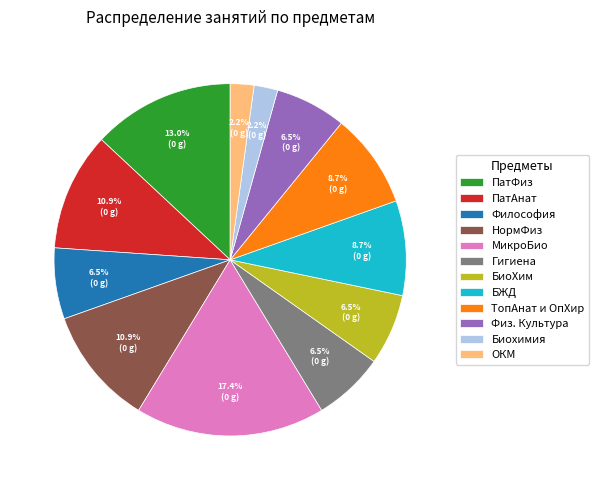

To the nearest percent, what portion does МикроБио represent?

17%